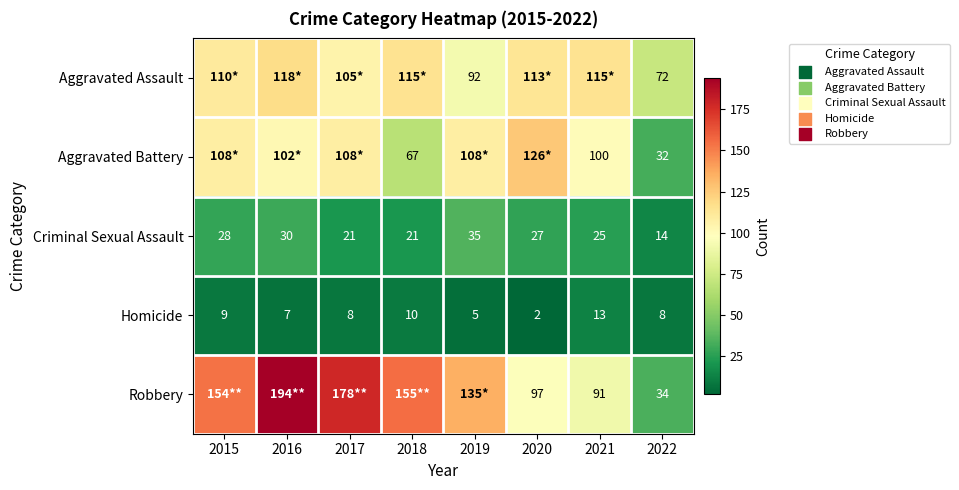

Count the number of data series in this chart.

5